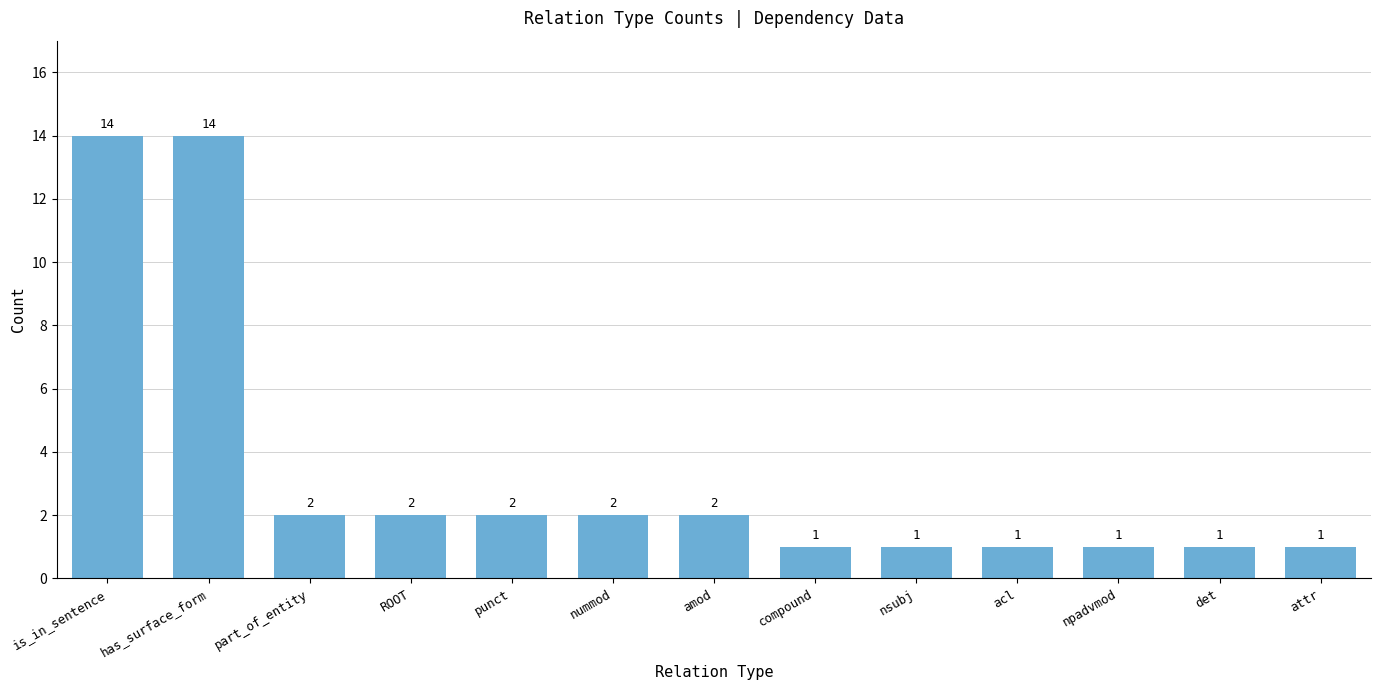

The chart shows a value of 2 at ROOT. True or false?

True